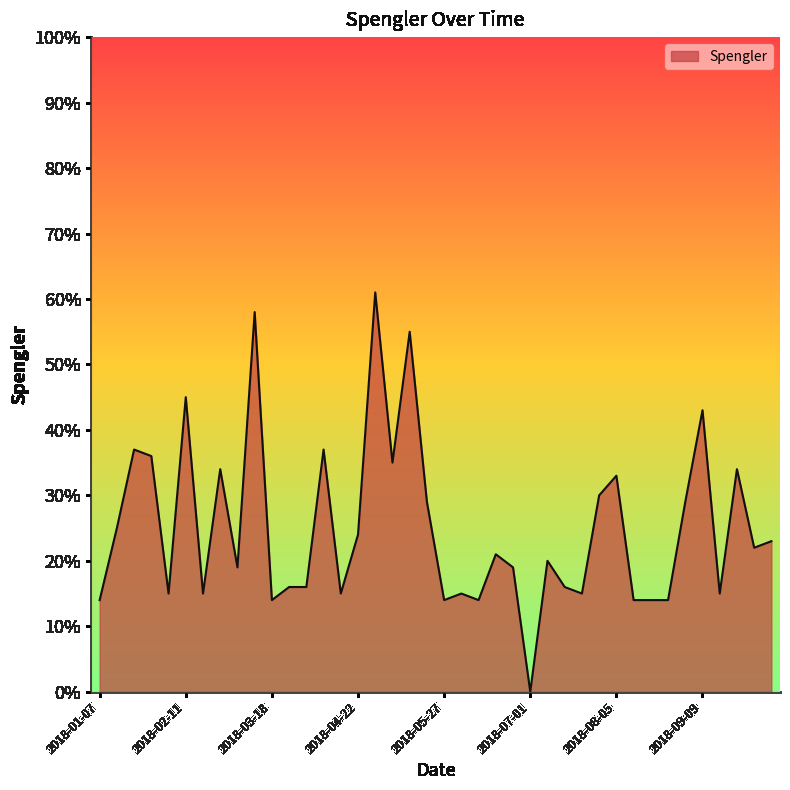

What is the maximum value shown in the chart?

61